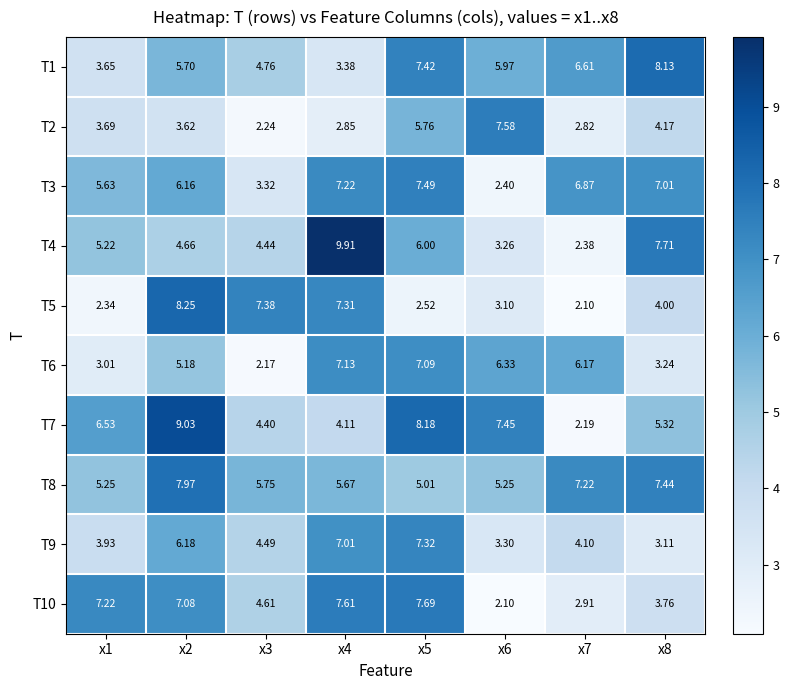

Is the value of T5 at x1 greater than the value of T4 at x5?

No